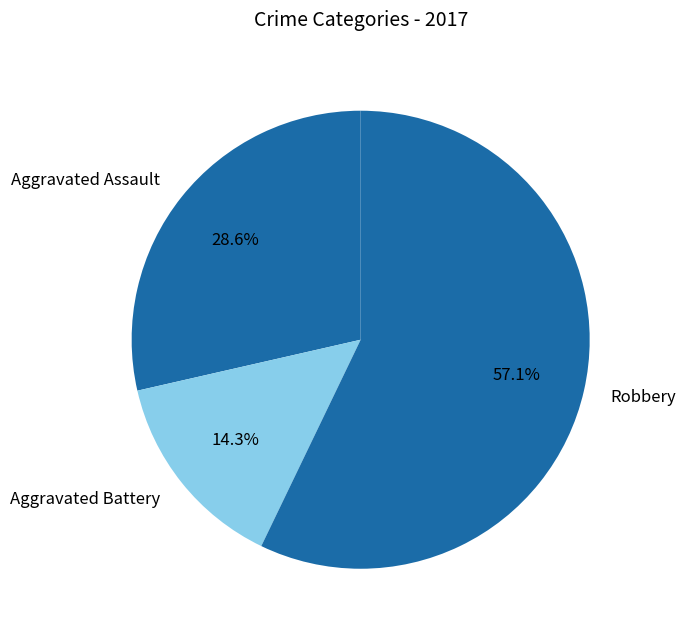

What is the ratio of the value at Aggravated Assault to the value at Aggravated Battery?

2.0